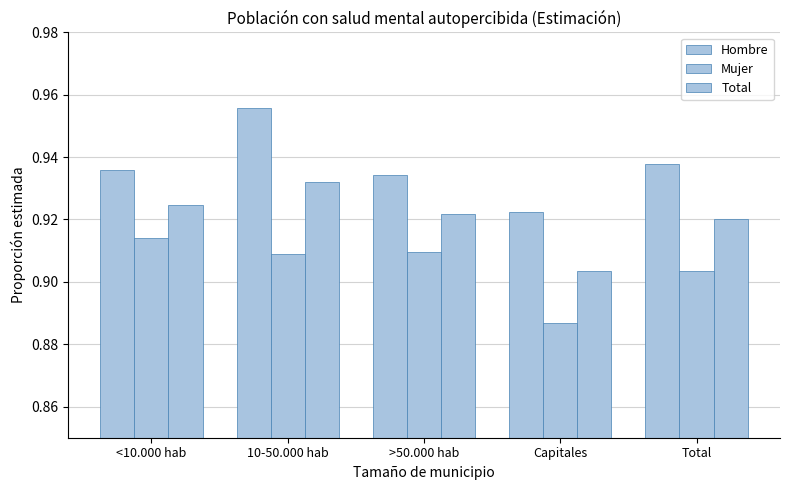

What is the total value across all series at <10.000 hab?

2.8